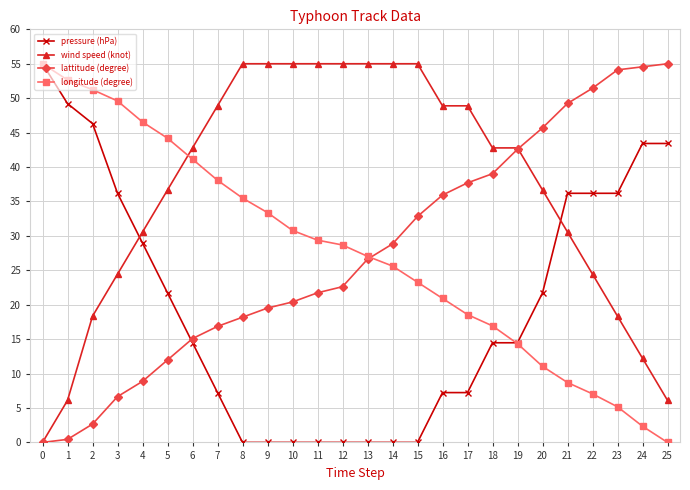

After their last crossing, which series has the higher values: longitude (degree) or lattitude (degree)?

lattitude (degree)